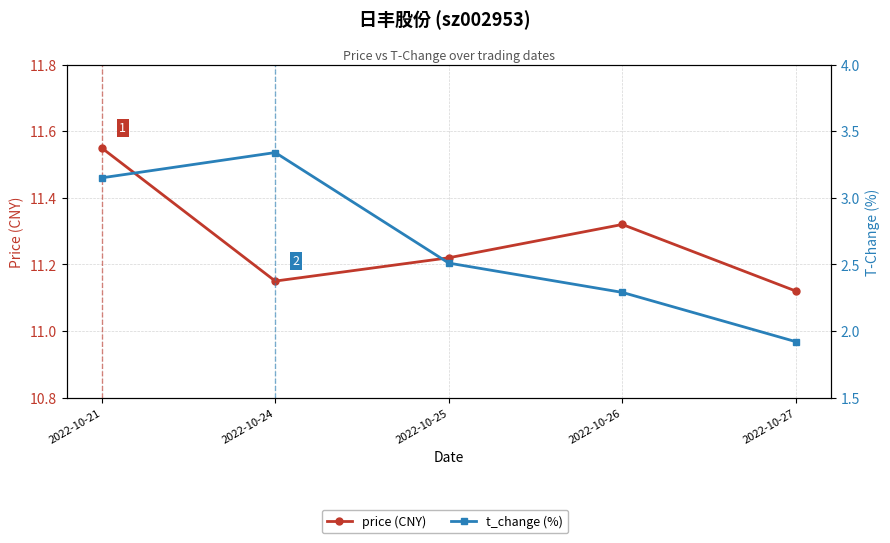

Which series has the largest range (max minus min)?

t_change (%)